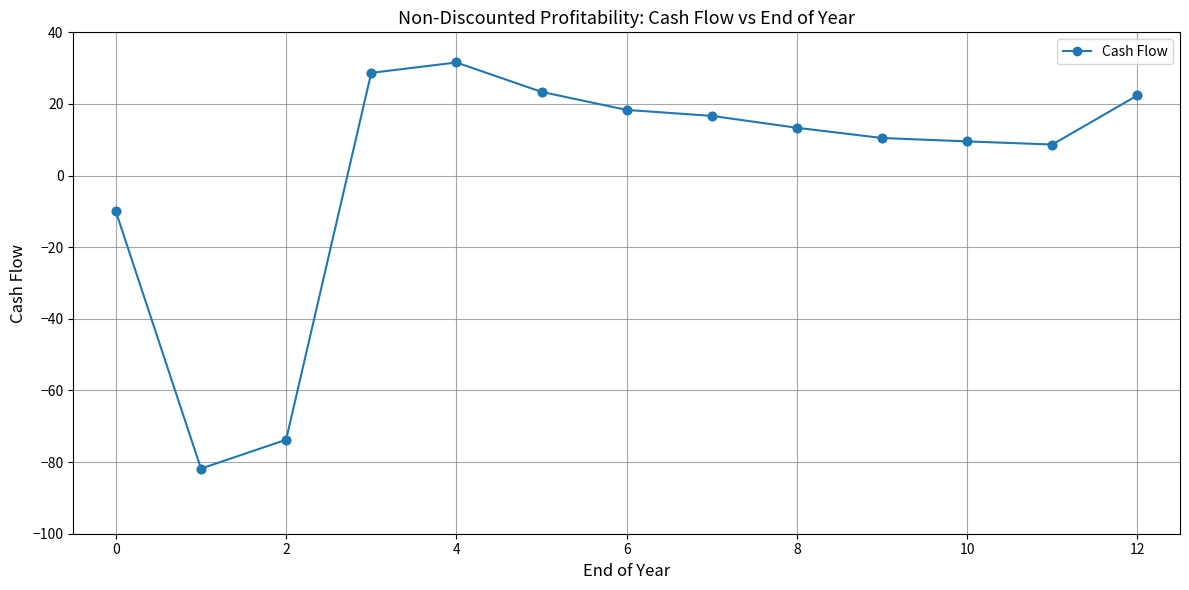

What is the smallest value displayed?

-81.8